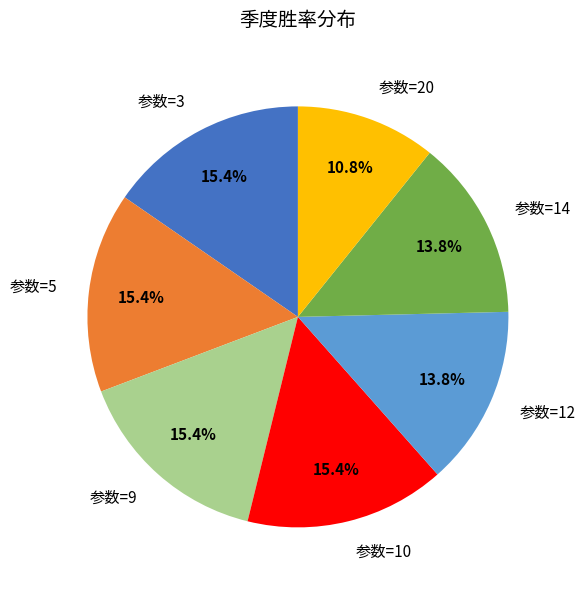

Is there any slice that represents more than half of the pie?

No